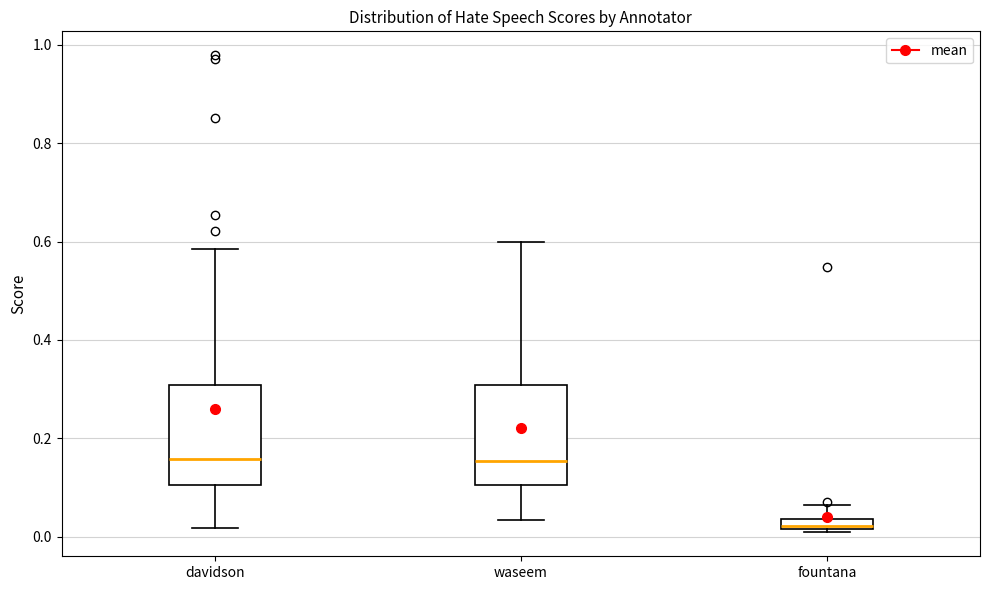

Where is the lower edge of the box for waseem on the y-axis? The values are not printed on the chart, so give them approximately, as read against the axis.

0.10